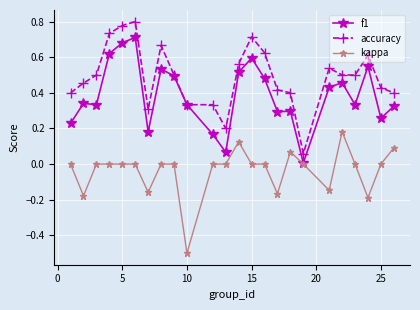

True or false: f1 has more than 2 interior local peaks.

True